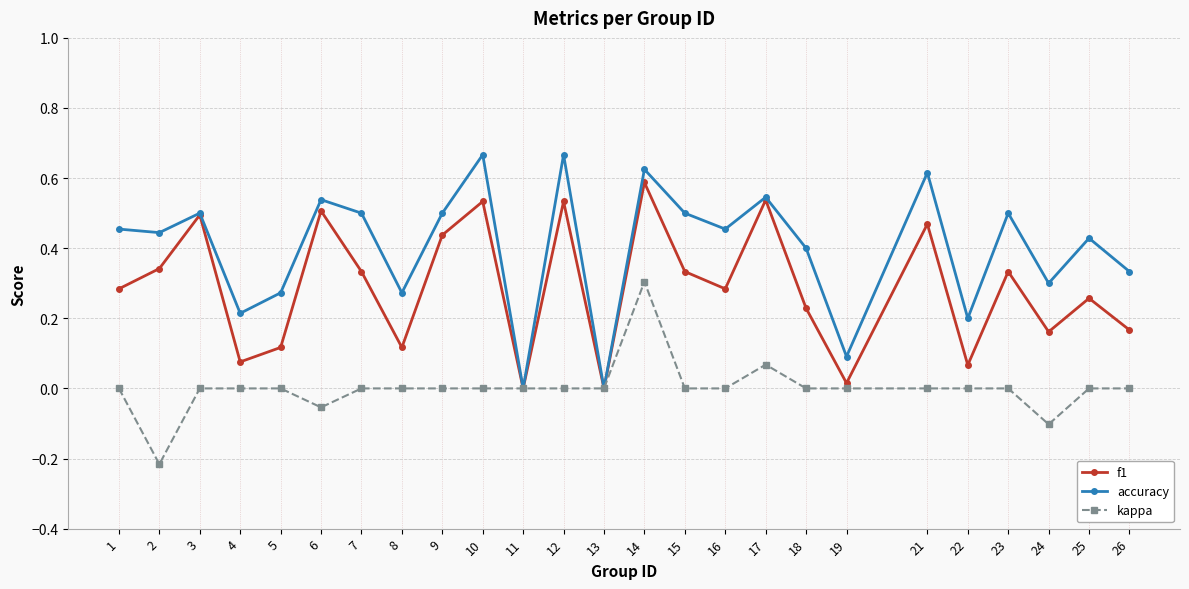

Which series has the largest range (max minus min)?

accuracy